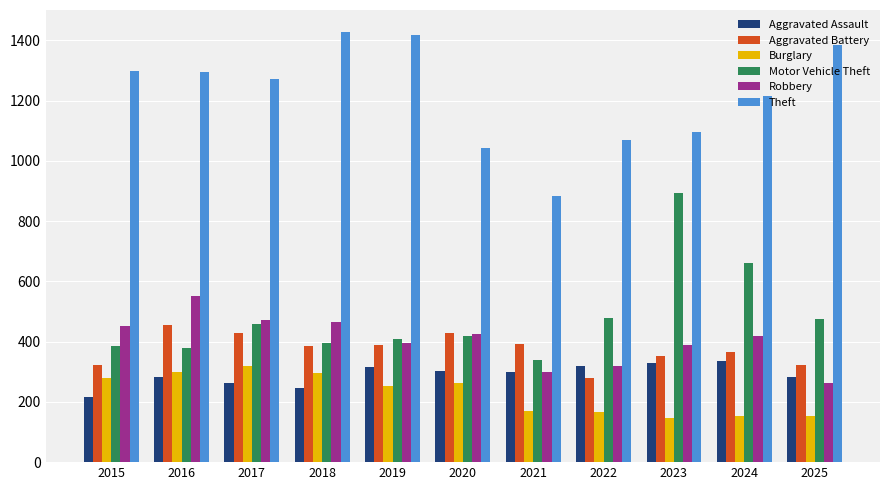

True or false: Robbery has a value of 134 at 2023.

False